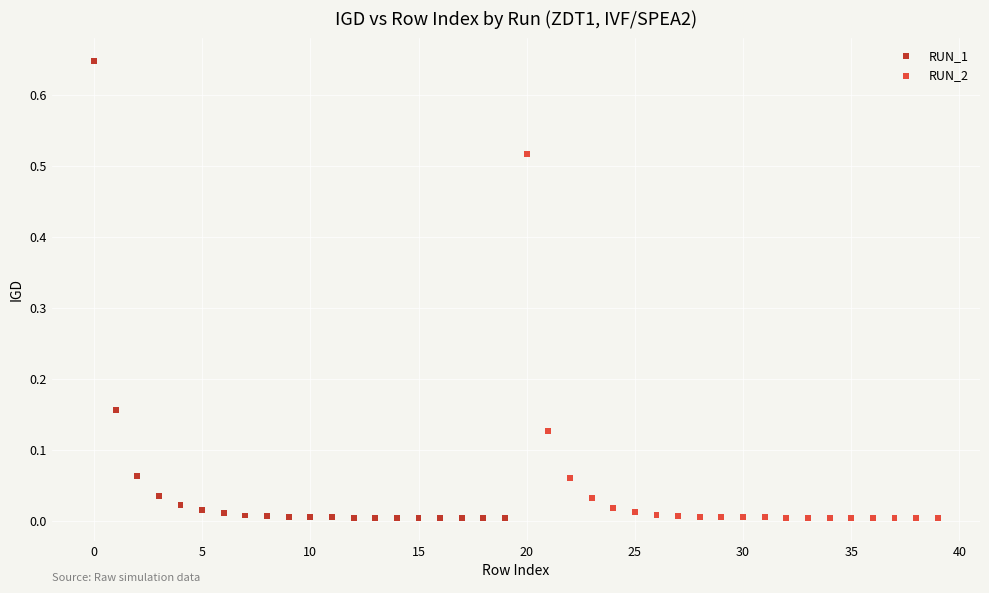

Which series reaches the maximum Y coordinate?

RUN_1